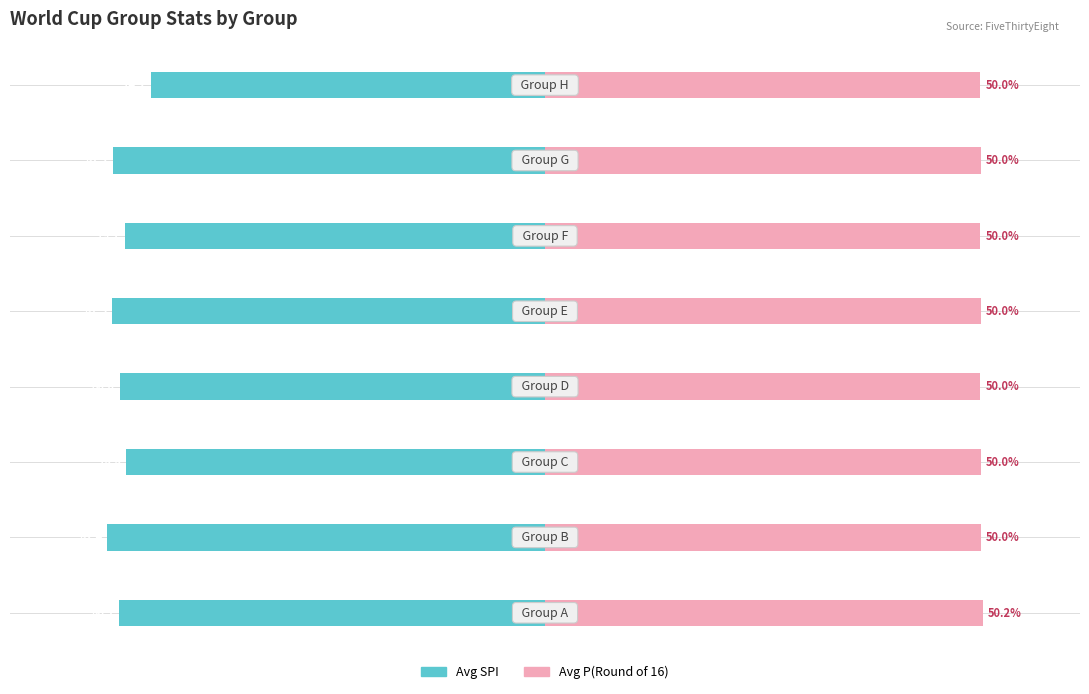

Rank the categories by Avg P(Round of 16) value from highest to lowest.

0, 1, 2, 4, 6, 3, 5, 7